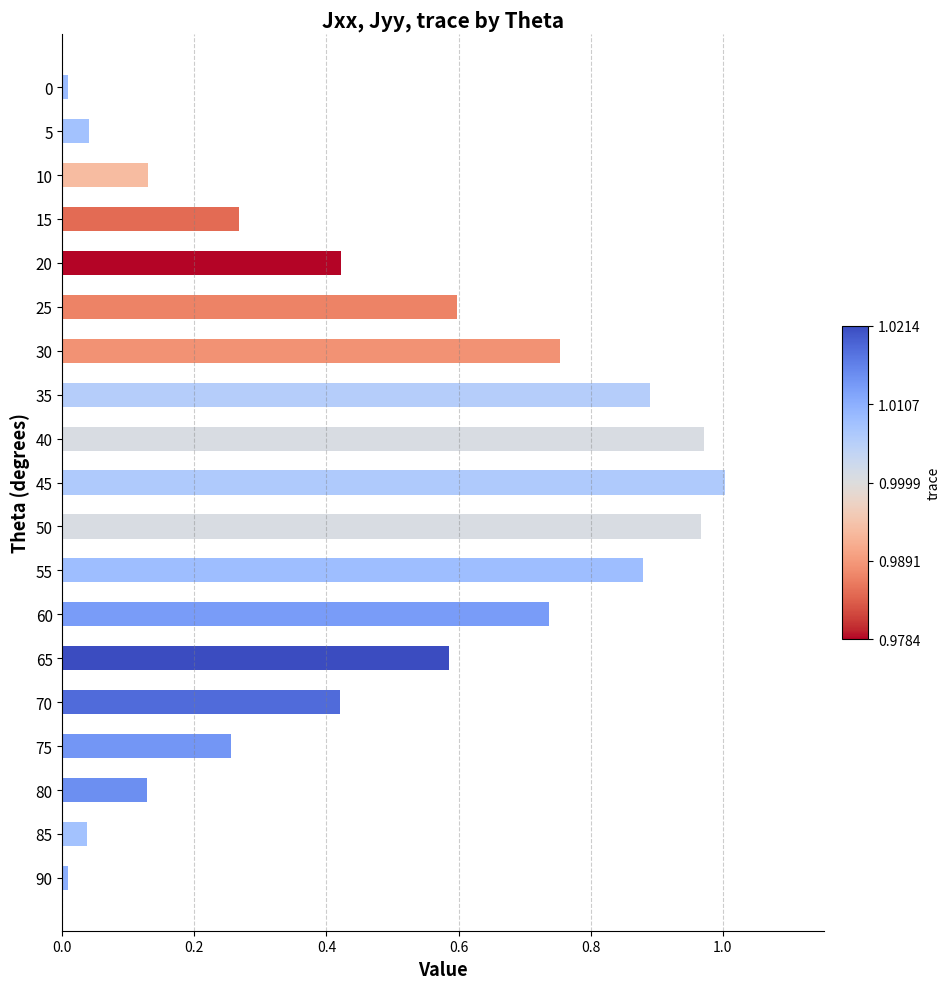

How many bars are there in total?

19